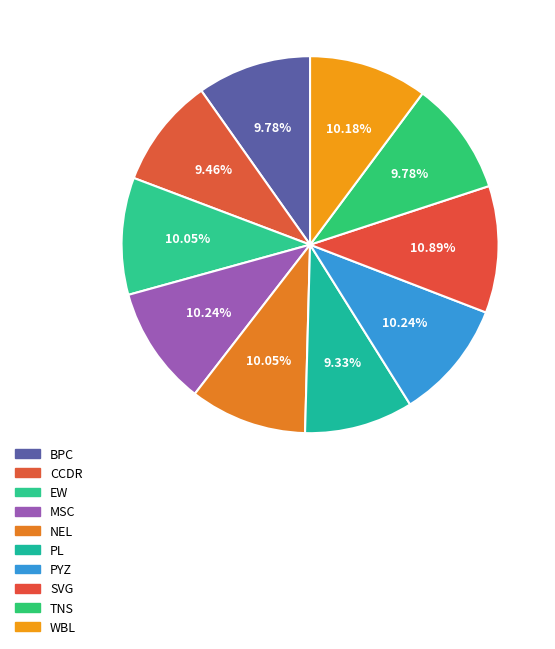

Does WBL represent more than half of the total?

No